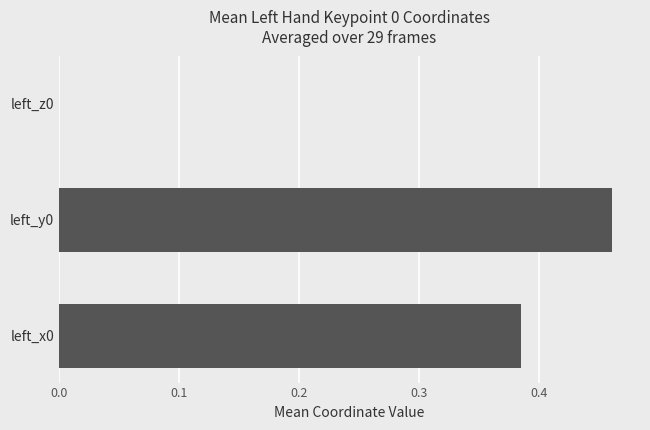

How many values exceed 0?

2